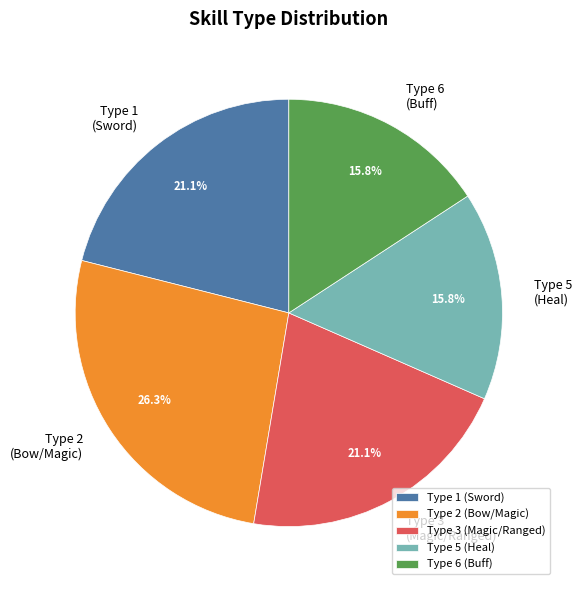

What percentage do Type 2 (Bow/Magic) and Type 6 (Buff) together represent?

42.1%